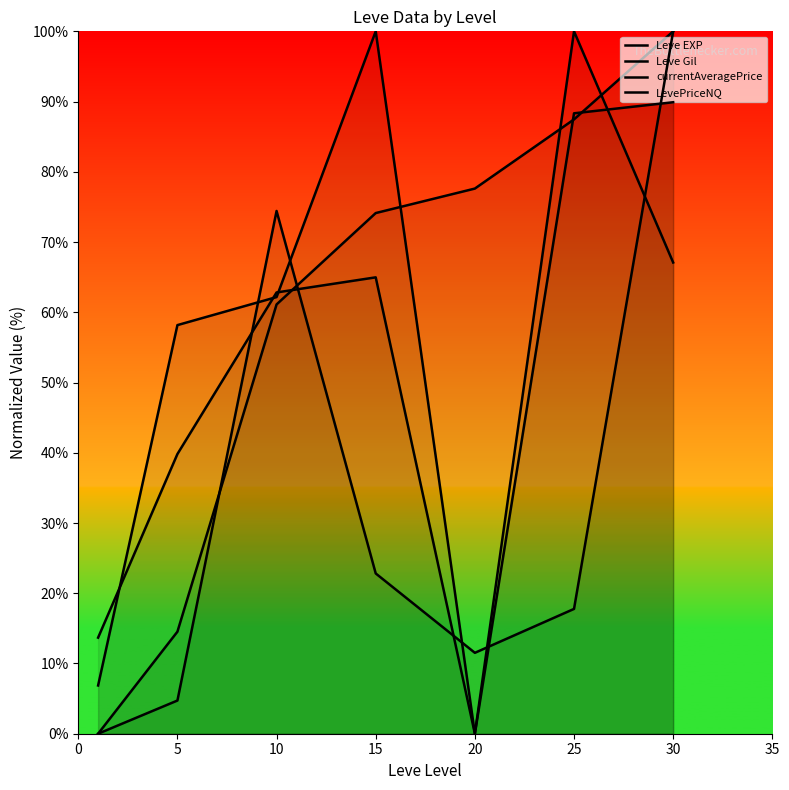

In Leve Gil, how many points are higher than both neighbors (excluding endpoints)?

2